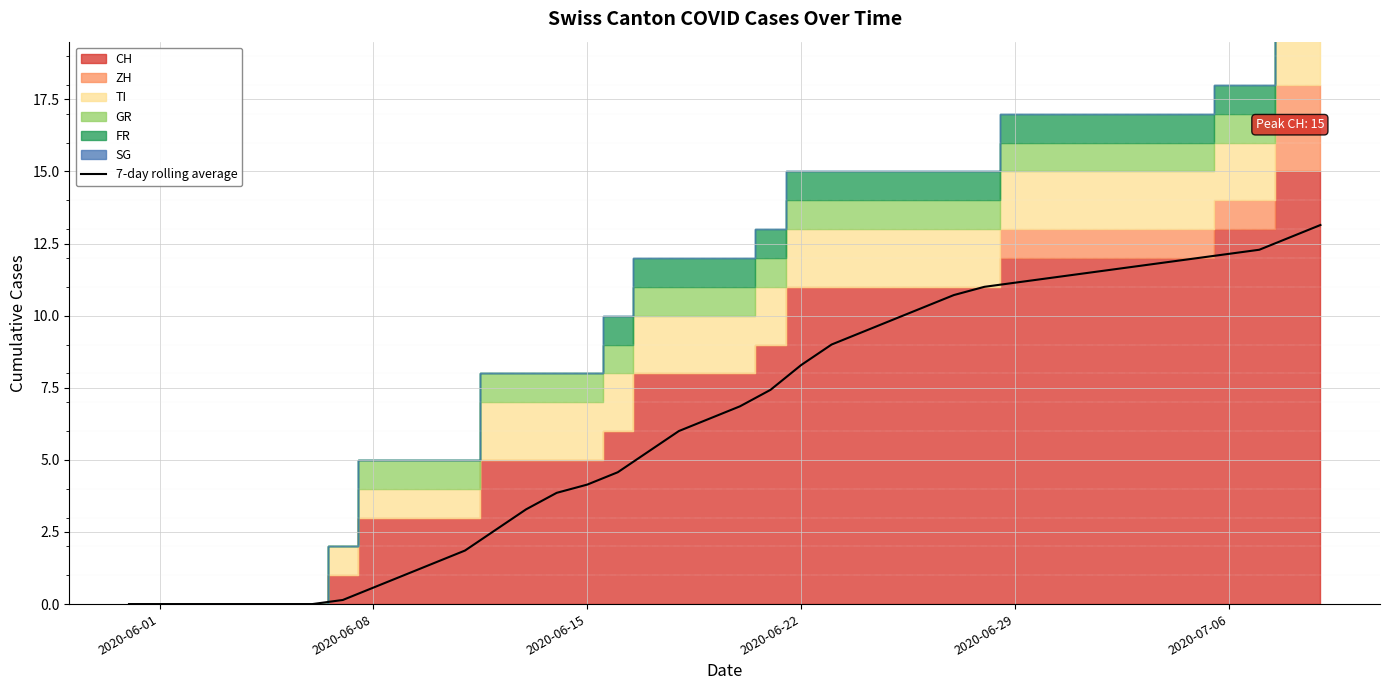

Count the number of categories in the chart.

40